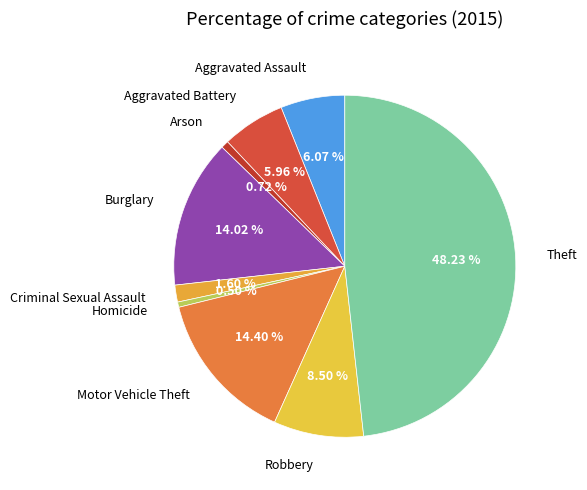

To the nearest percent, what percentage of the pie is Theft?

48%